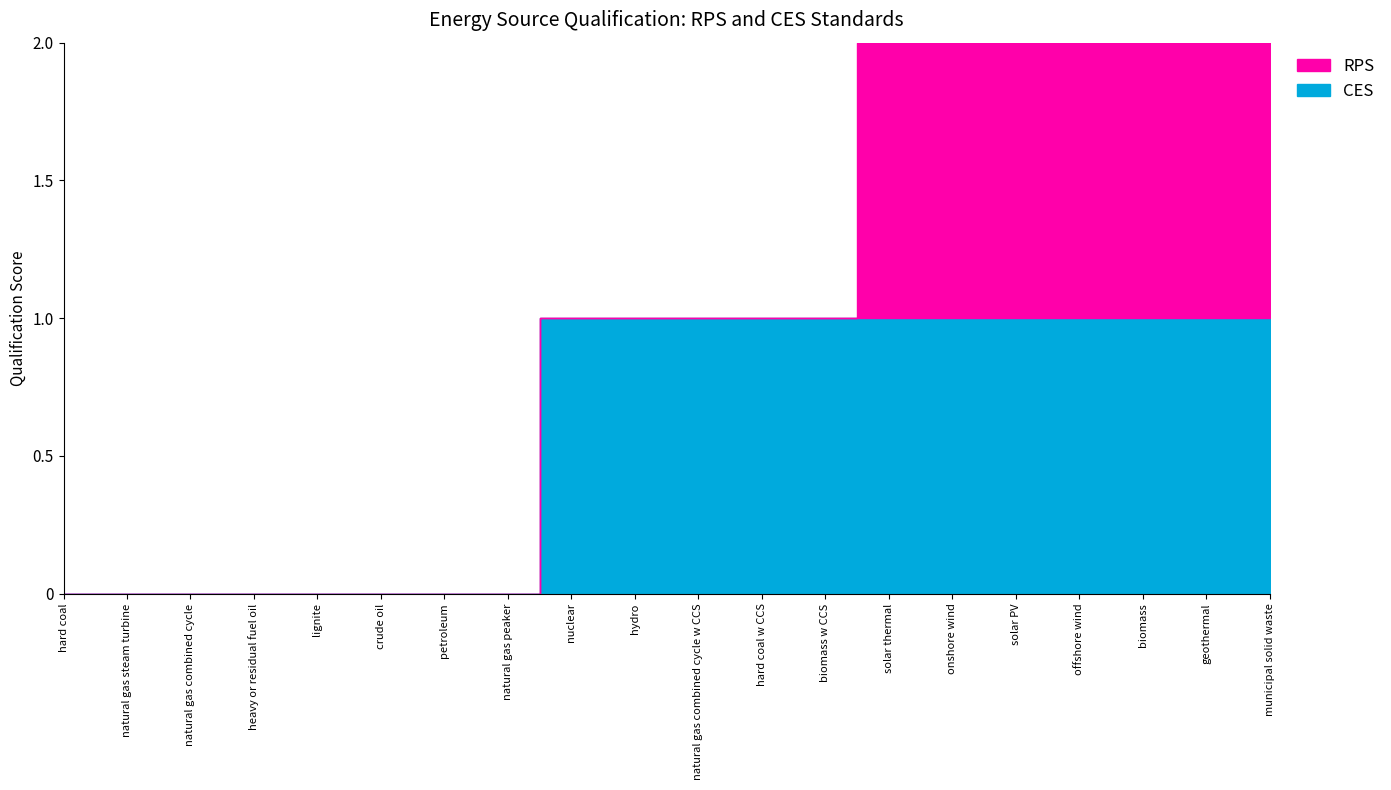

What are all the series names shown in the legend?

RPS, CES